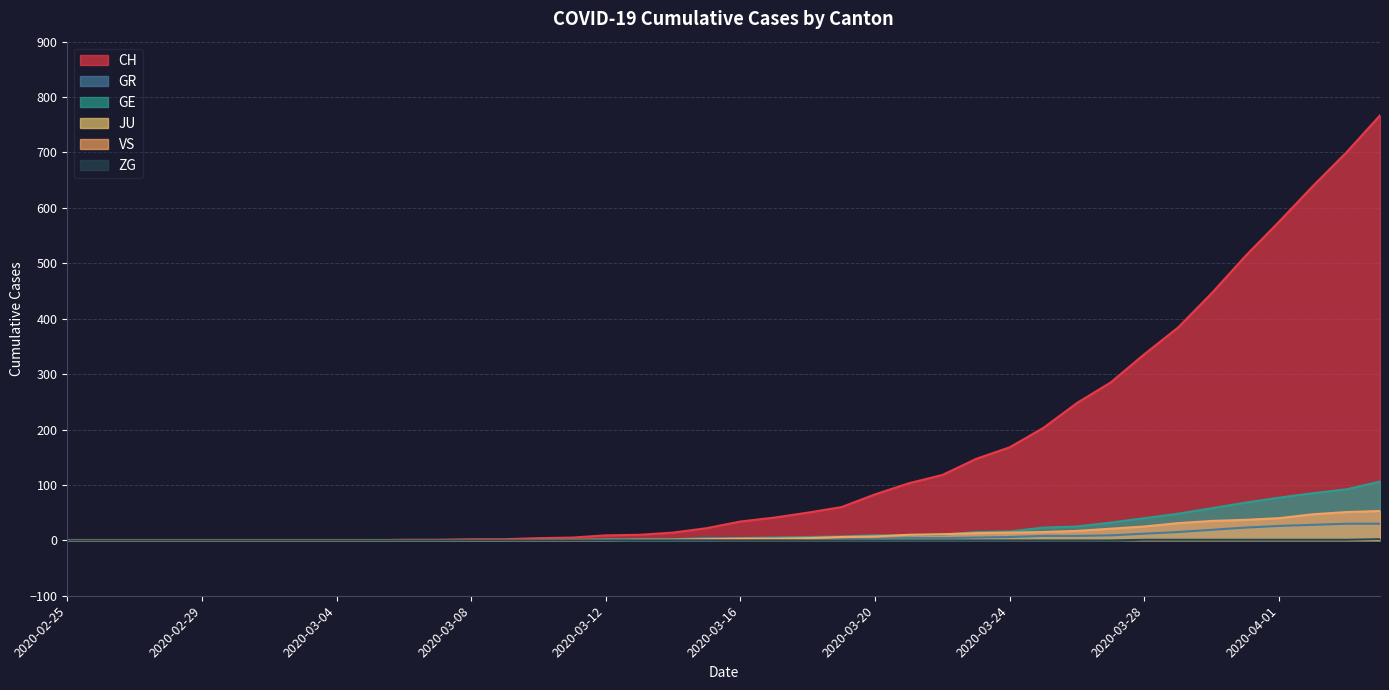

Which series has the largest total across all categories?

CH